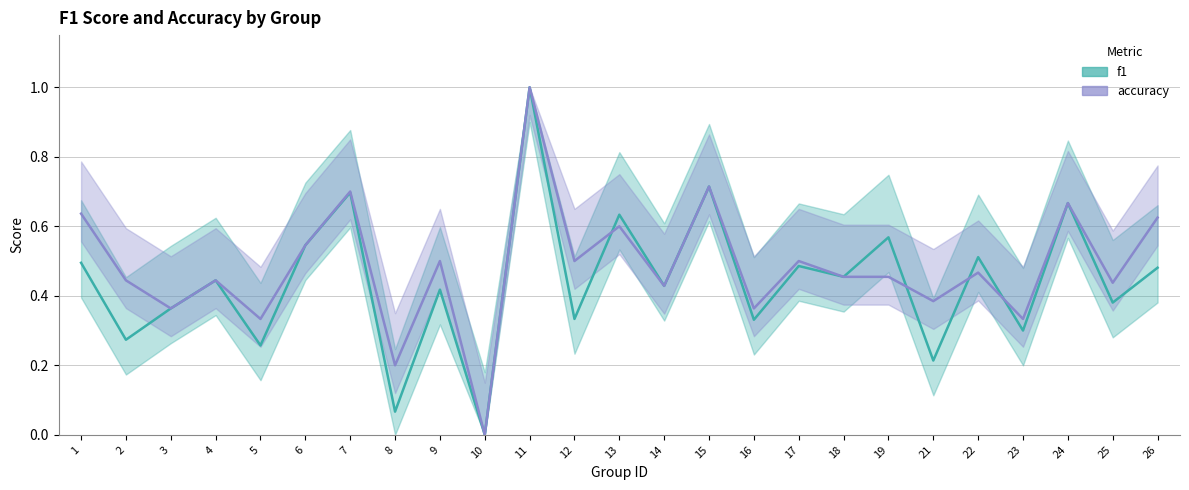

What is the value of the accuracy point at the 1st from the left?

0.6